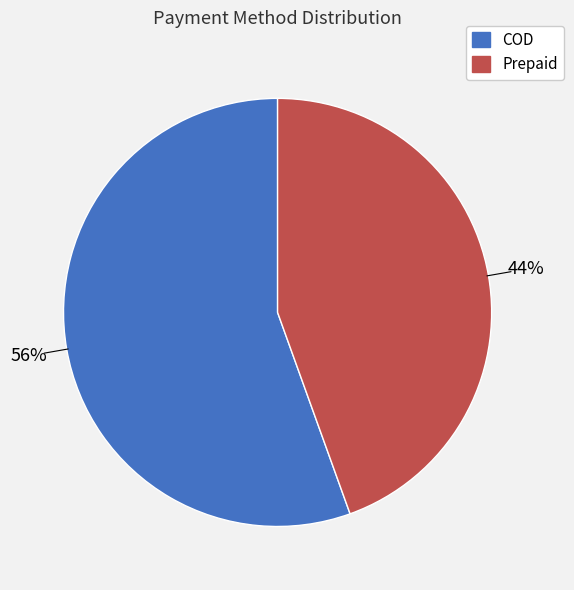

Which slice is the smallest?

Prepaid